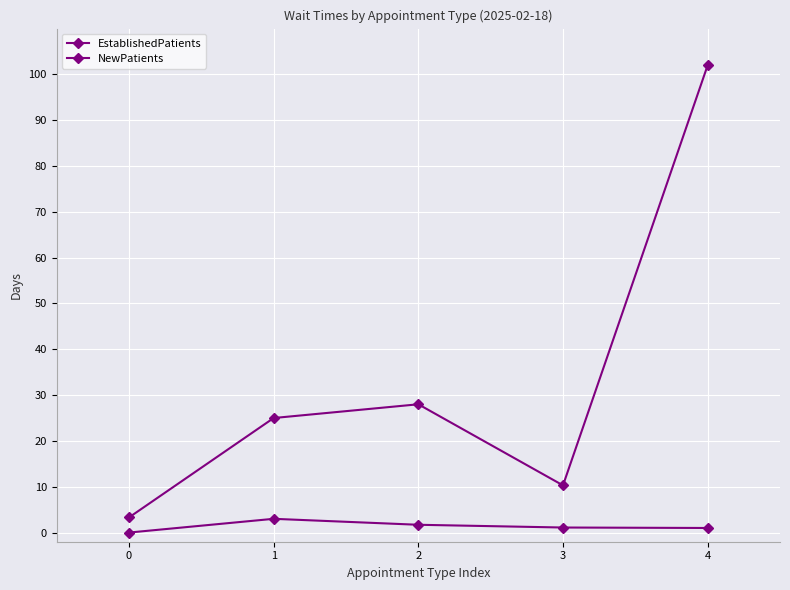

At which category is the sum across all series the highest?

4